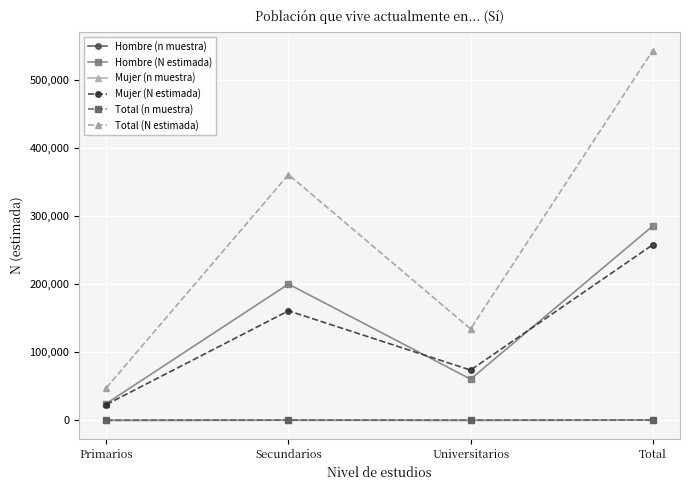

What is the total value across all series at Secundarios?

722350